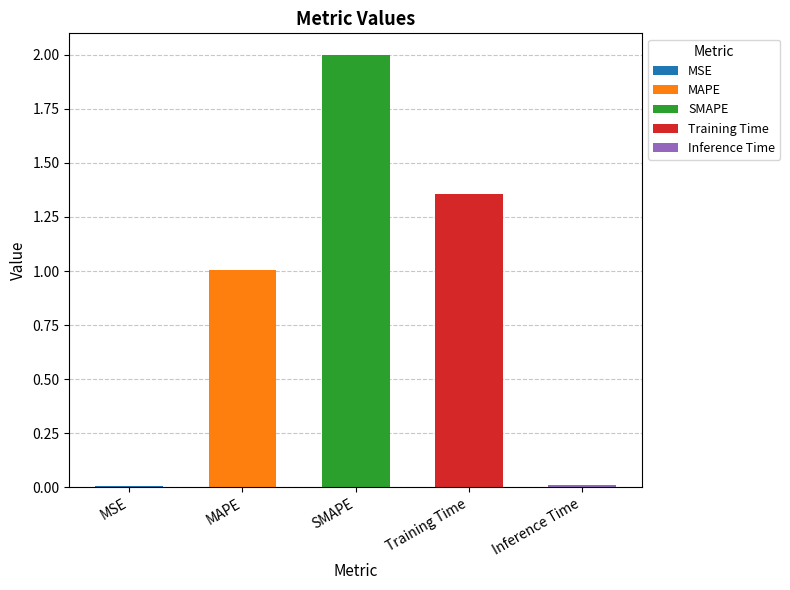

What is the sum of all values?

4.4